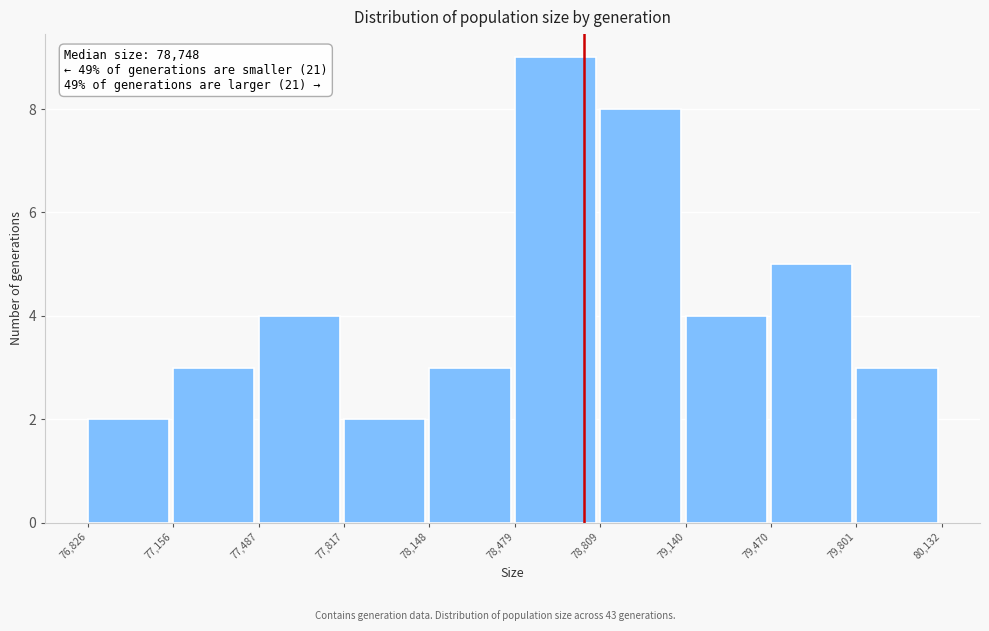

Which range on the x-axis has the tallest bar?

78,479 to 78,809